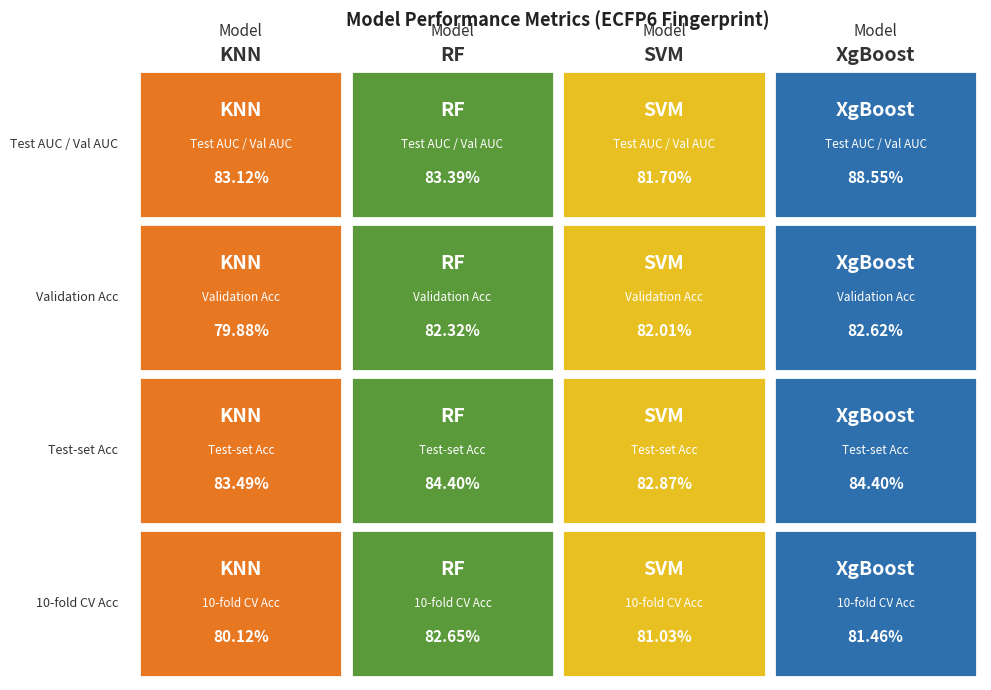

The KNN series shows 79.9 at 2. True or false?

True